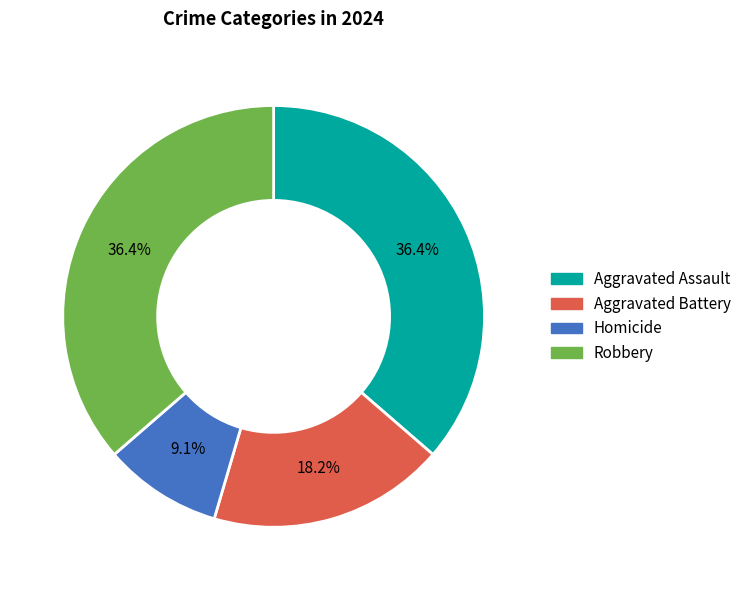

Is there any slice that represents more than half of the pie?

No